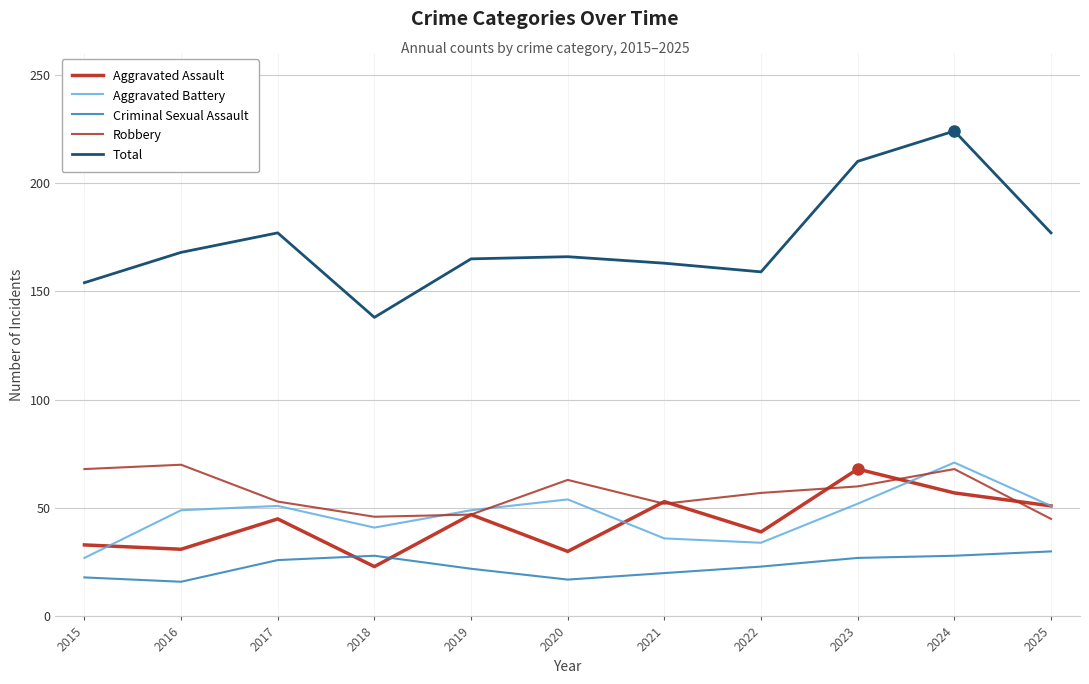

What is the approximate value of Aggravated Assault at 2024?

57